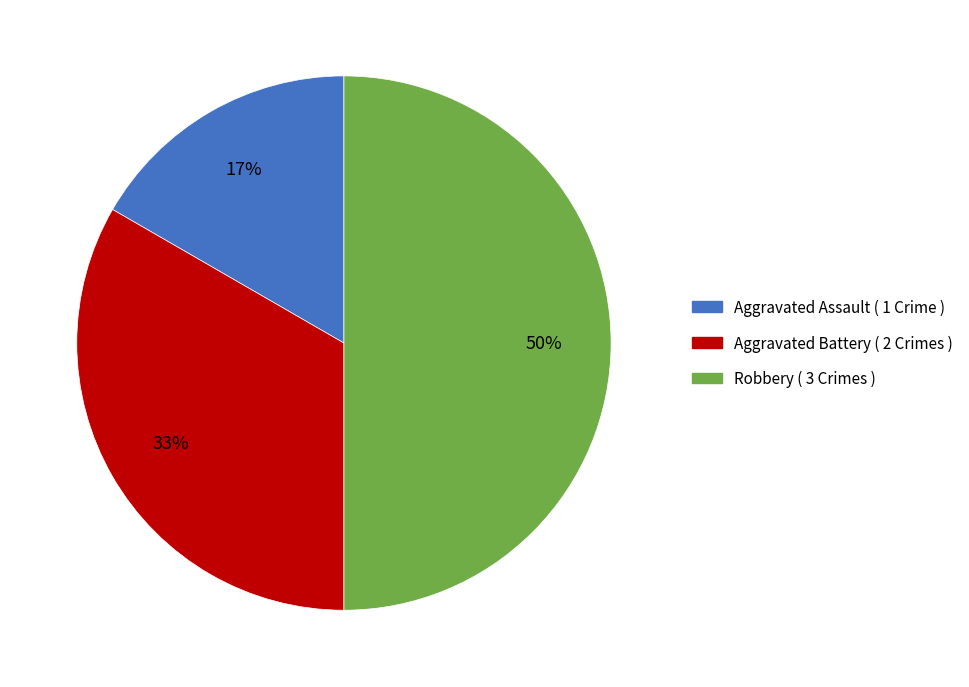

What percentage is the Robbery slice, to the nearest percent?

50%